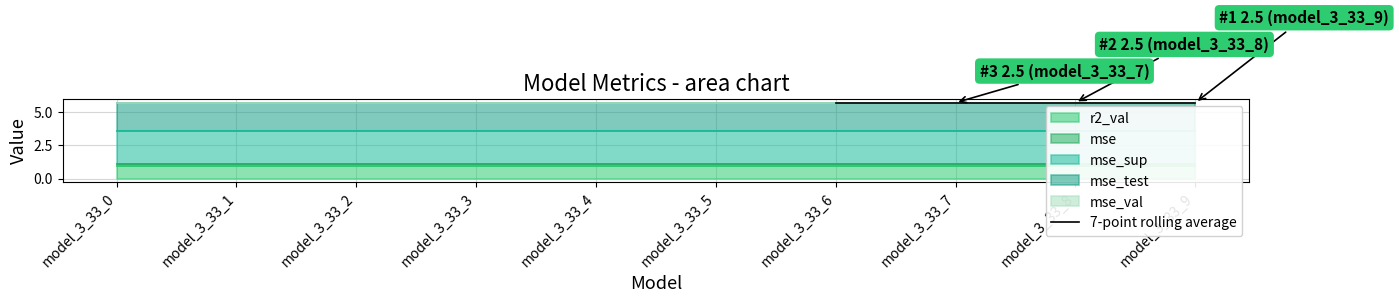

What is the lowest value of the mse_test series?

2.1